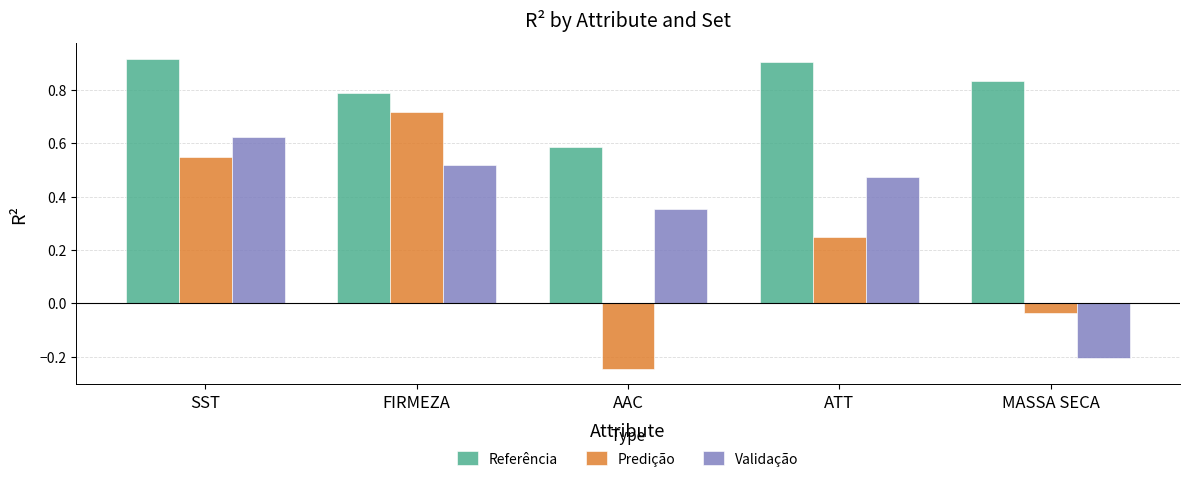

Count the number of data series in this chart.

3